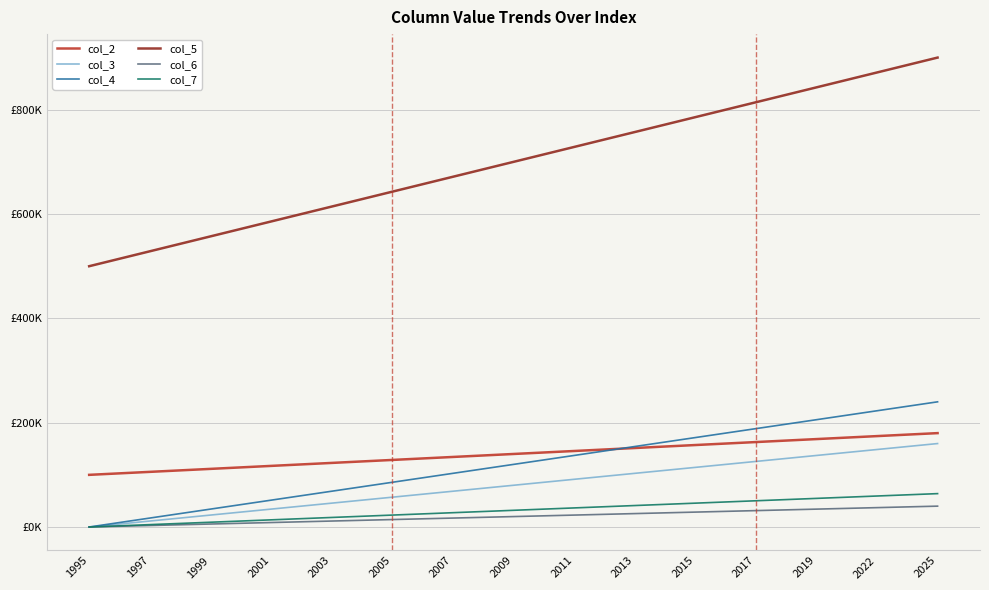

Does the chart display data point markers on the line(s)?

No